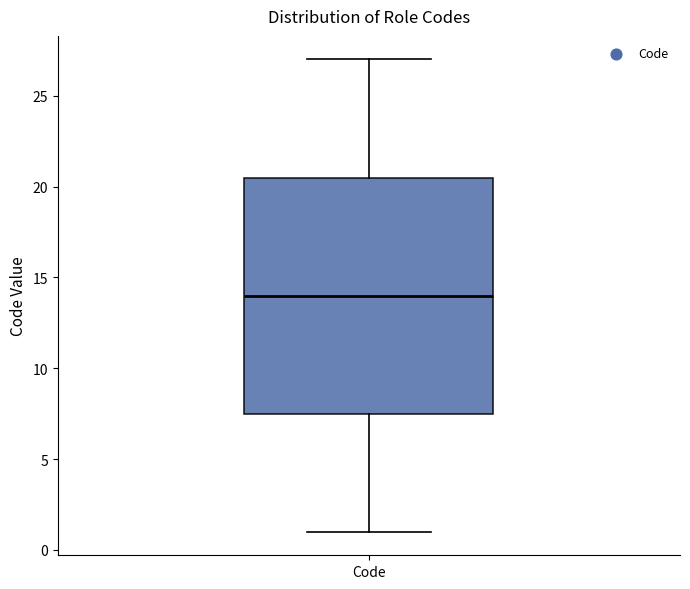

Transcribe this box plot: give where the median line is, the range the box spans, and where the two whiskers end, as read against the y-axis. The values are not printed on the chart, so give them approximately, as read against the axis.

median 14.0, box 7.5 to 20.5, whiskers 1.0 to 27.0